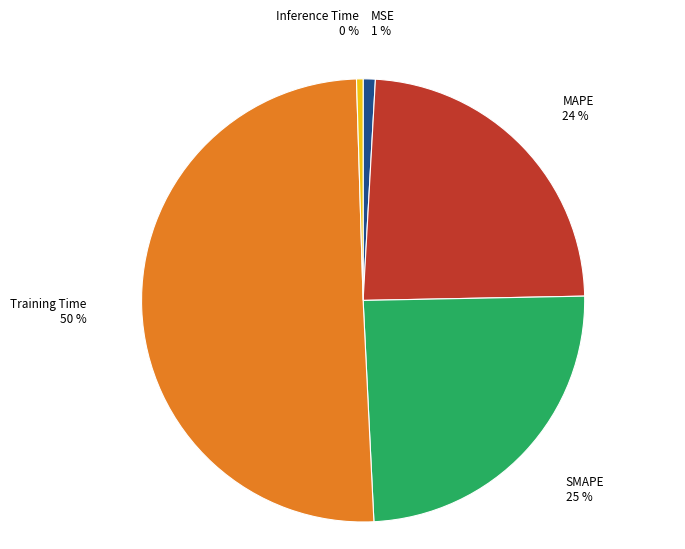

Is it true that MSE is 11% of the pie?

False